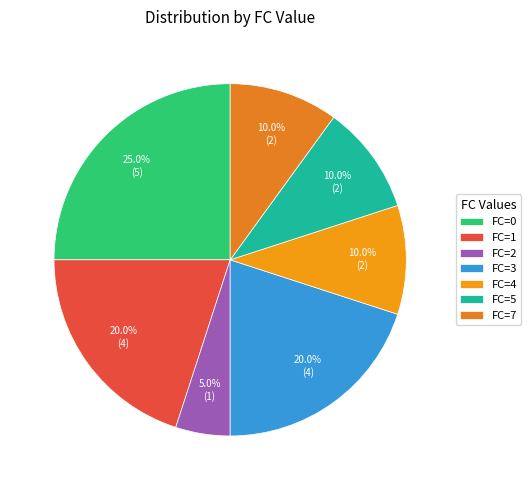

How many segments does this pie chart have?

7